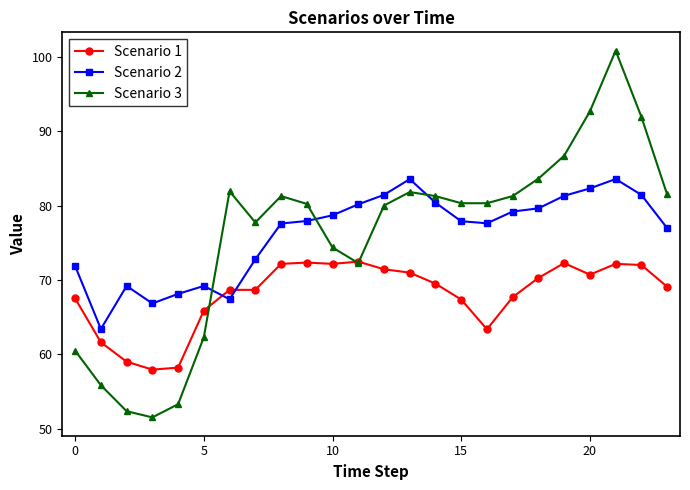

True or false: Scenario 2 and Scenario 3 intersect in this chart.

True